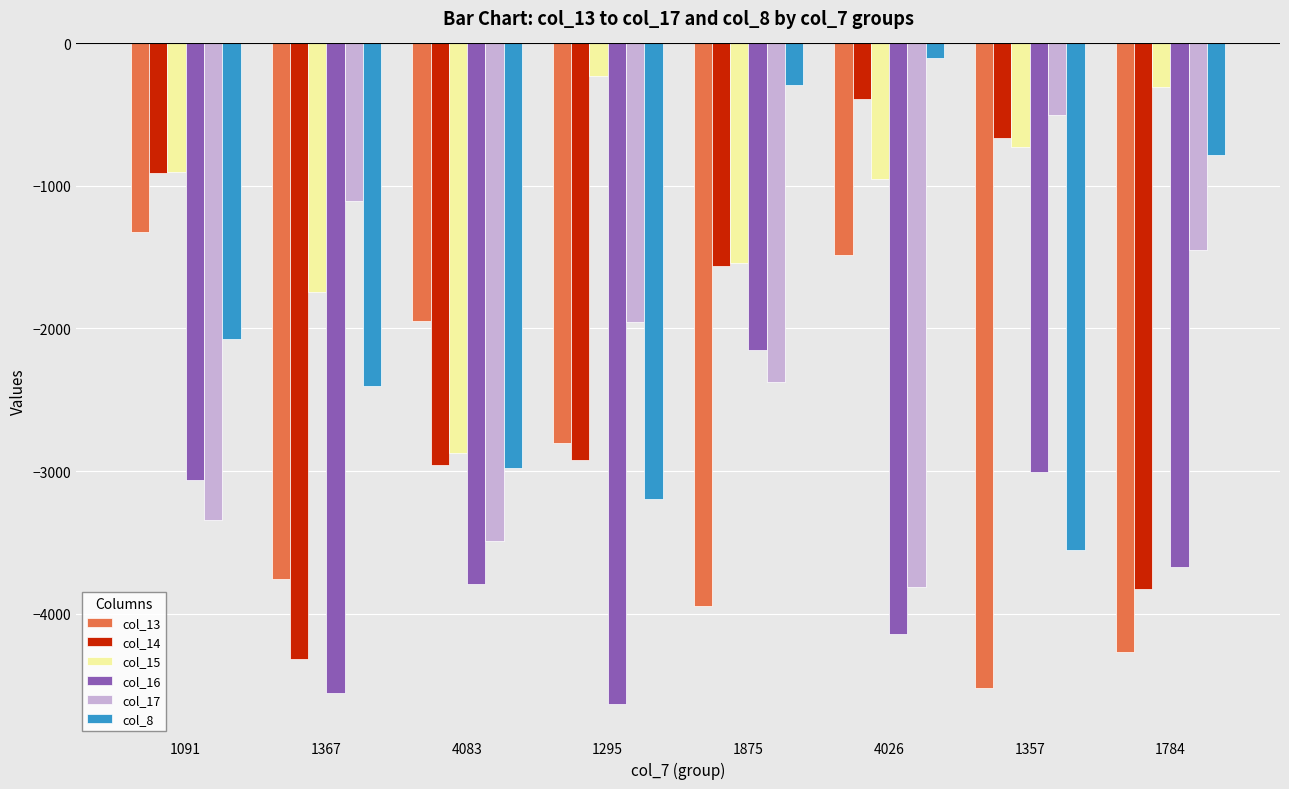

Is it true that col_14 equals -2955 at 4083?

True